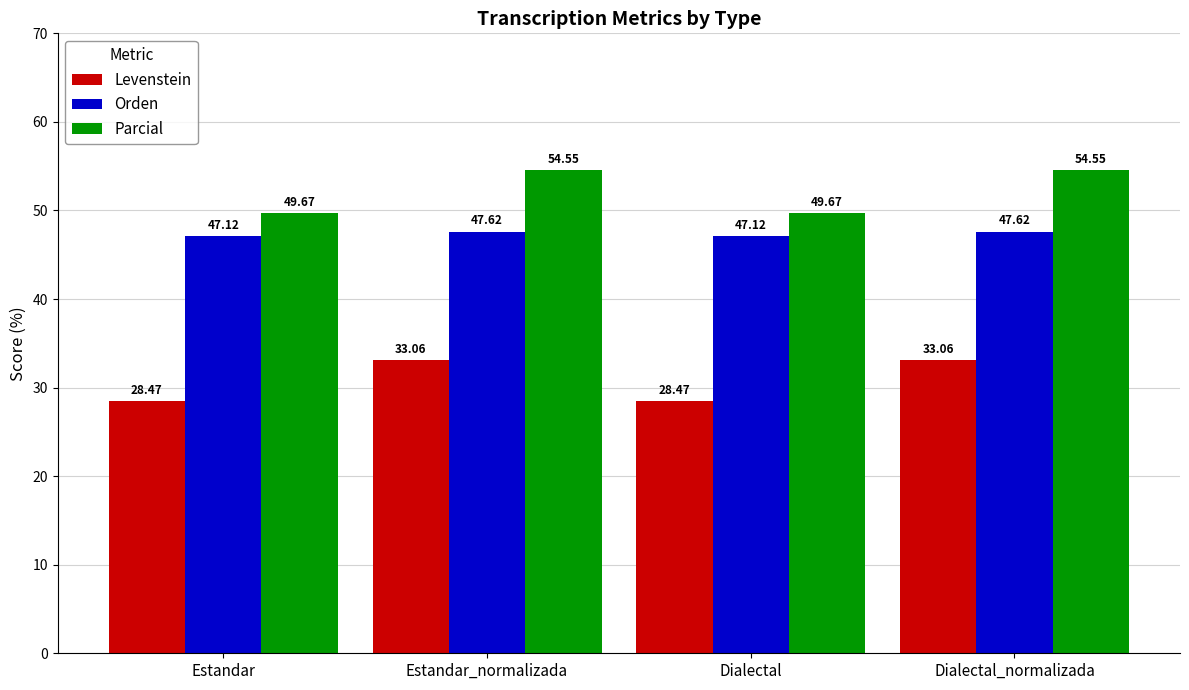

List the series in order of their overall mean, lowest first.

Levenstein, Orden, Parcial